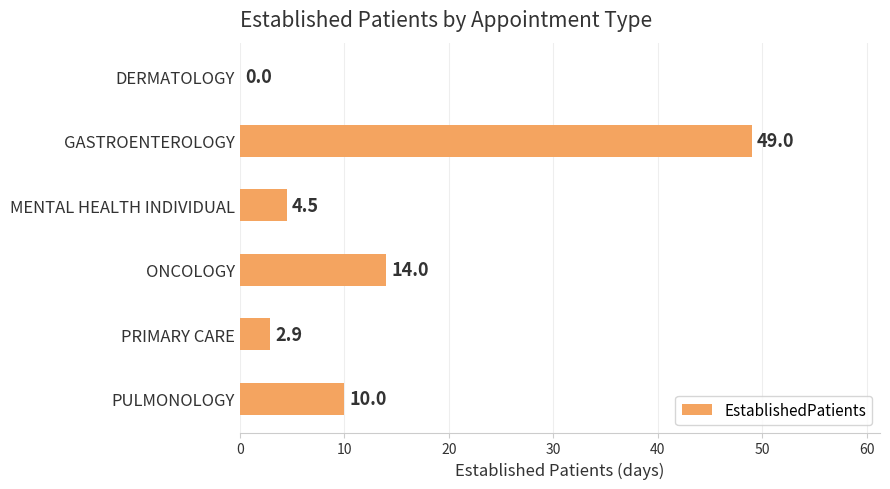

Reading top to bottom, list all the values displayed in this chart.

DERMATOLOGY=0.0	GASTROENTEROLOGY=49.0	MENTAL HEALTH INDIVIDUAL=4.5	ONCOLOGY=14.0	PRIMARY CARE=2.9	PULMONOLOGY=10.0